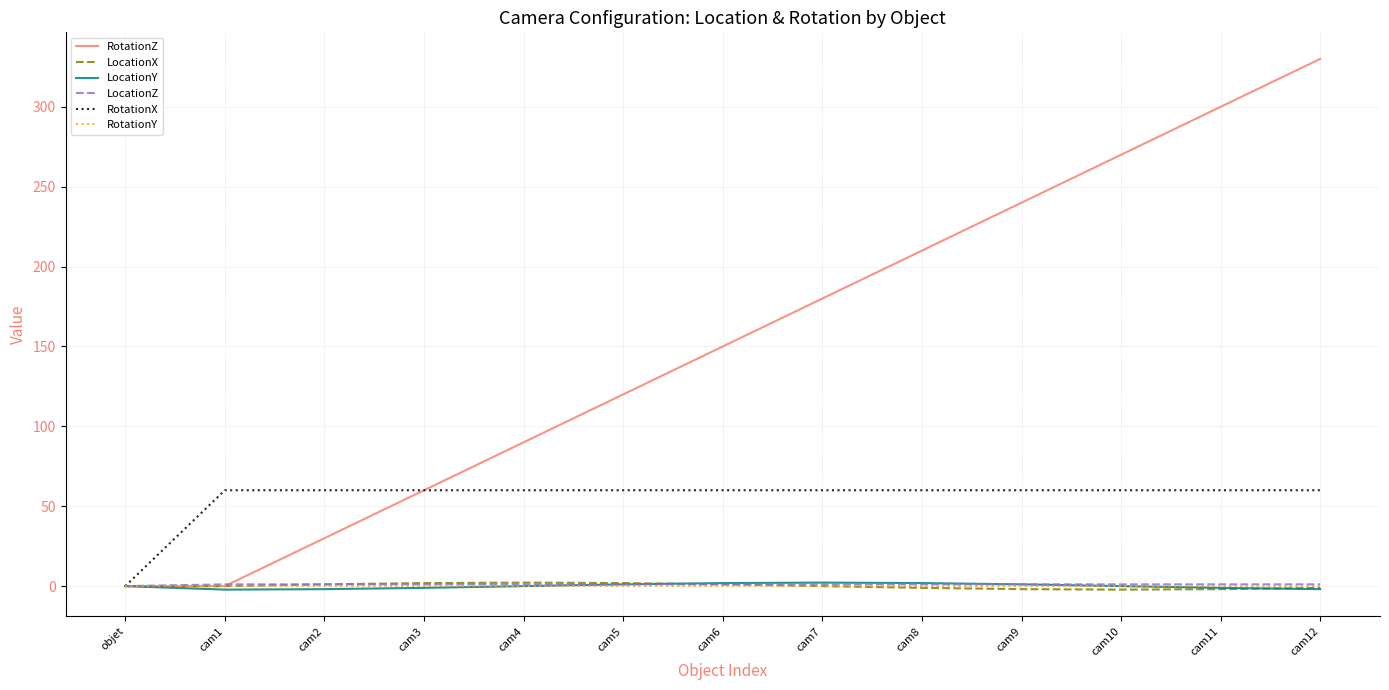

Which series has the largest total across all categories?

RotationZ